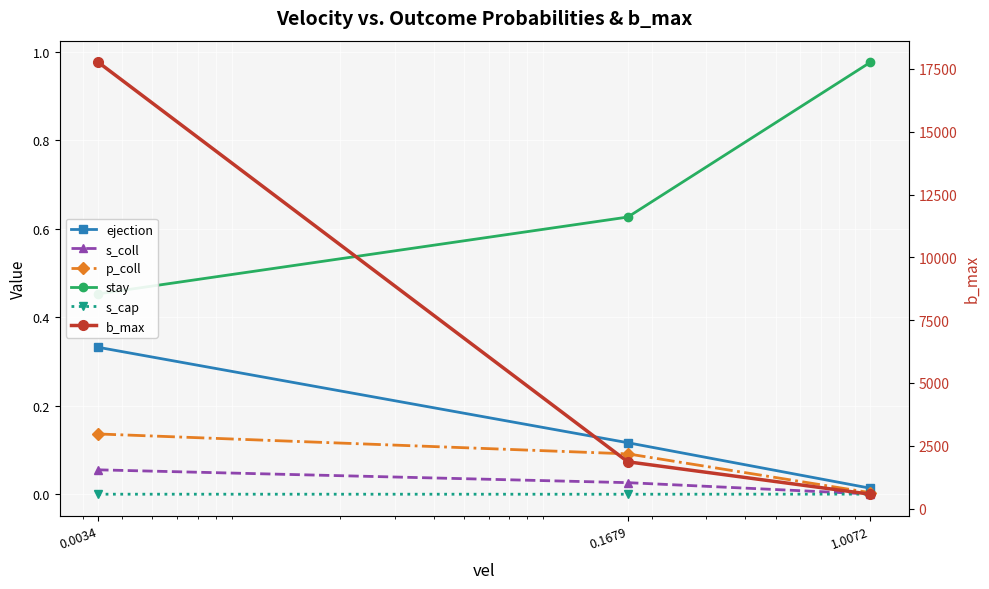

At which label does ejection reach its peak?

0.0034